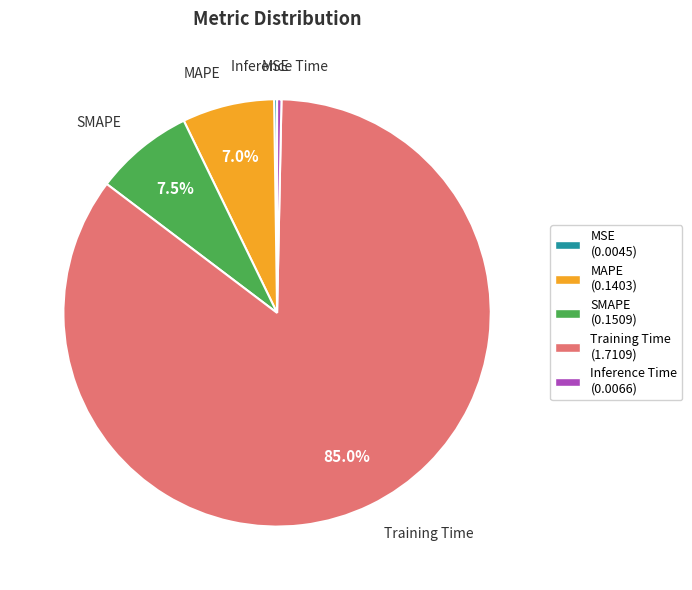

What percentage is NOT represented by MAPE (0.1403)?

93.0%